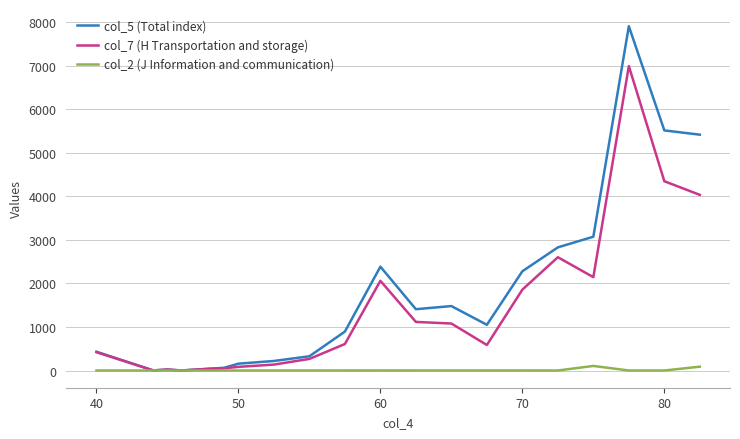

Which series has the largest total across all categories?

col_5 (Total index)